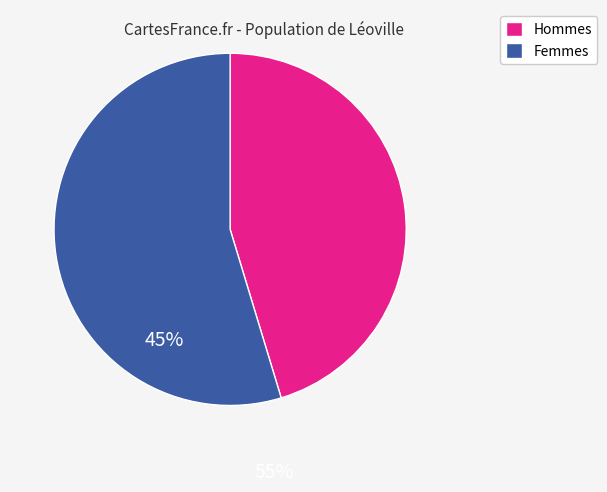

Is there any slice that represents more than half of the pie?

Yes